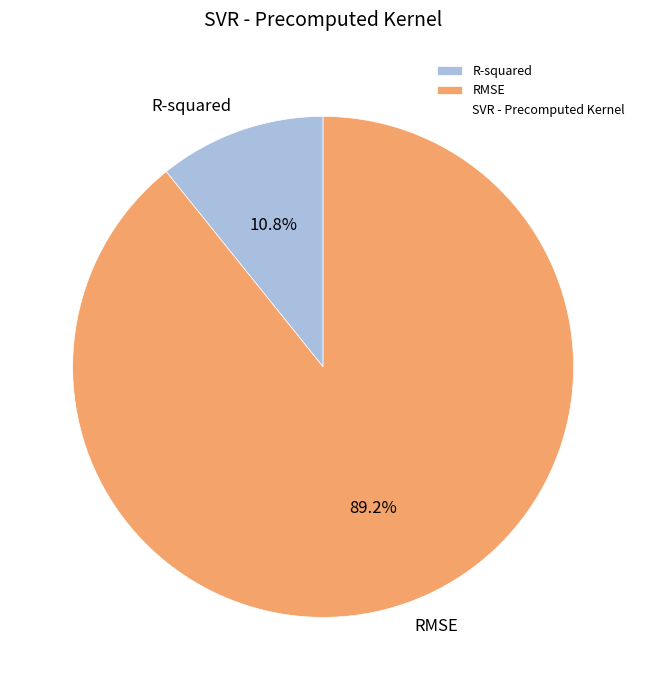

Count the number of slices in the pie.

2